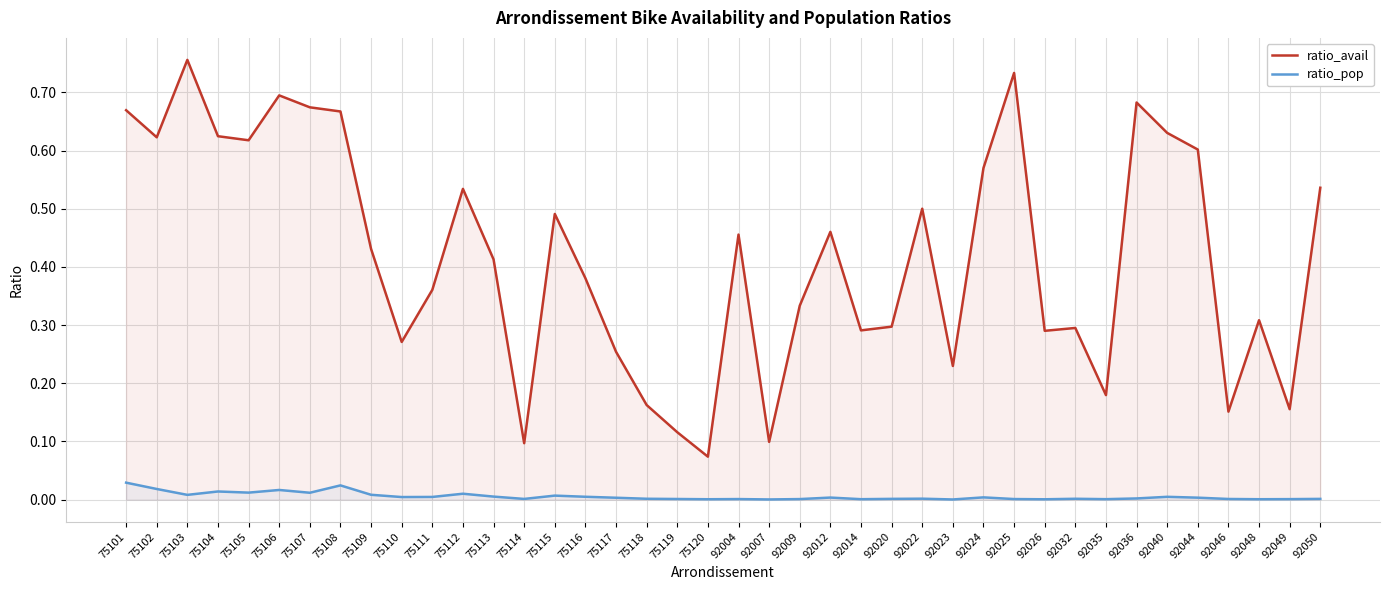

How many interior local peaks does the ratio_pop series have?

11